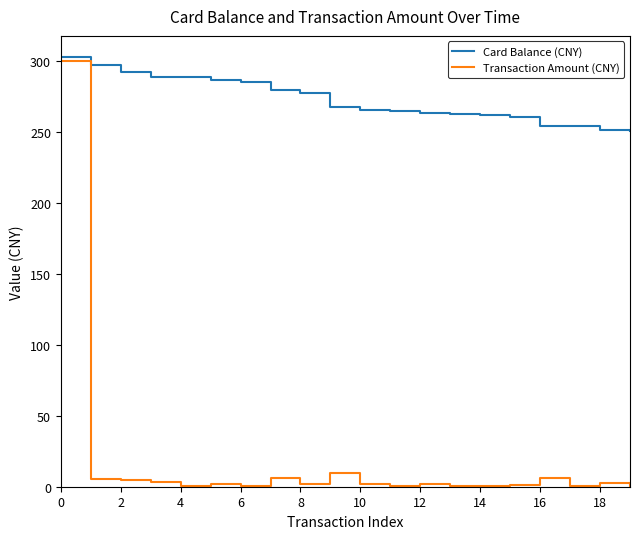

Which series has the widest spread of values?

Transaction Amount (CNY)